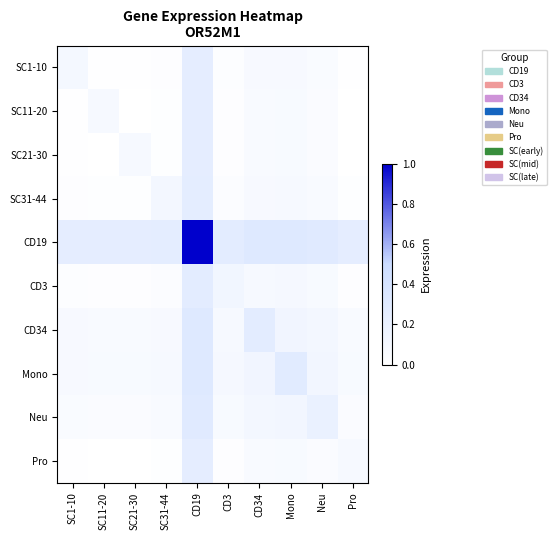

Which series has the largest range (max minus min)?

CD19